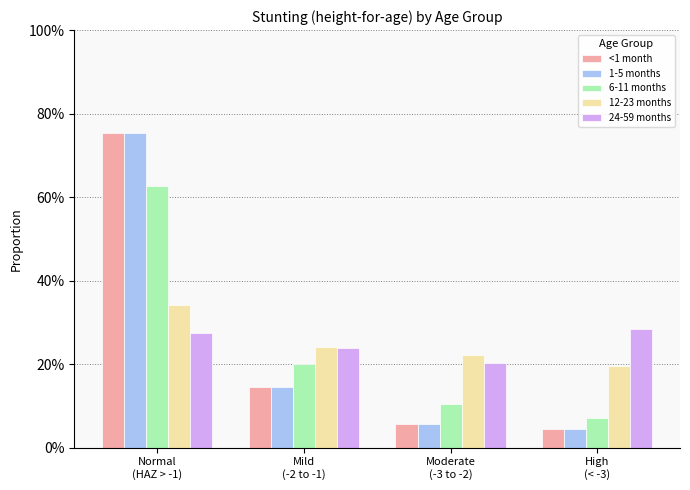

At which label does 1-5 months reach its minimum?

High
(< -3)